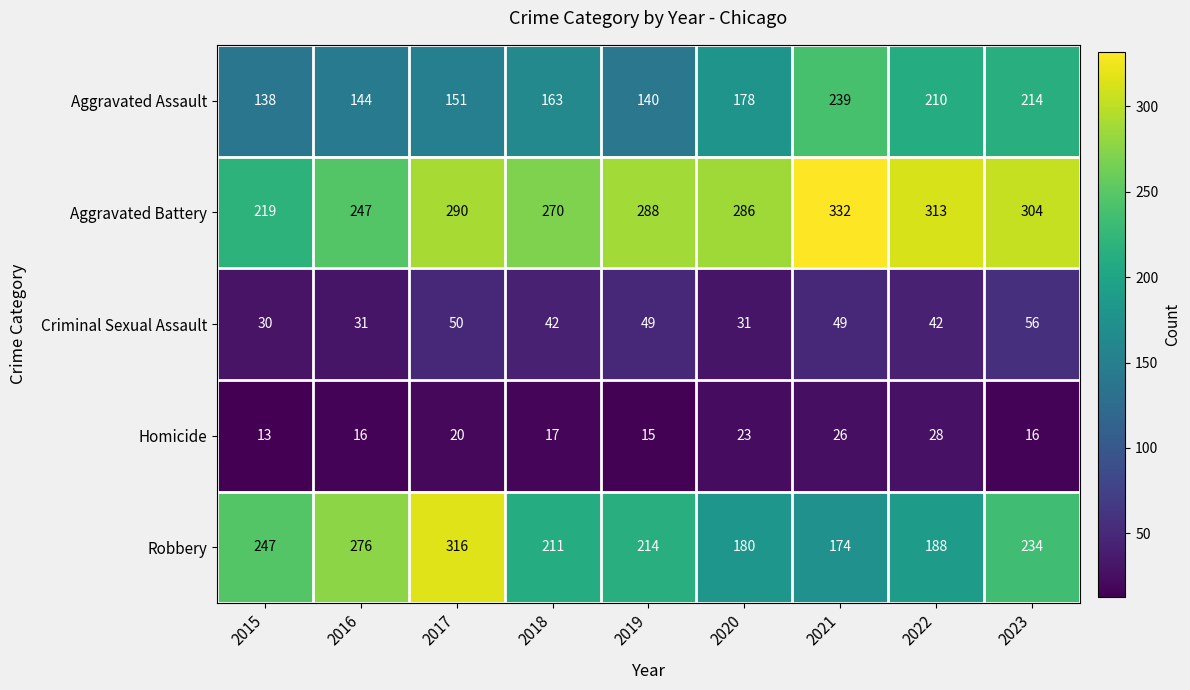

How many distinct data groups are displayed?

5